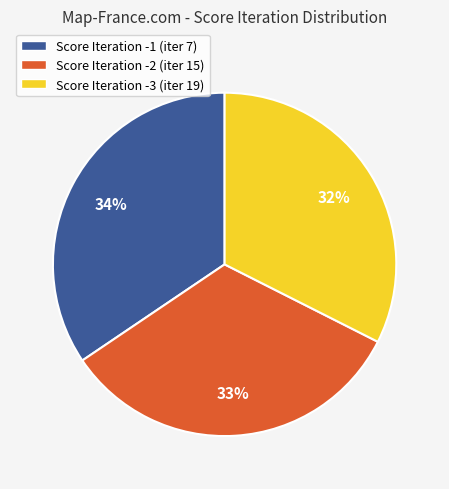

How many segments does this pie chart have?

3